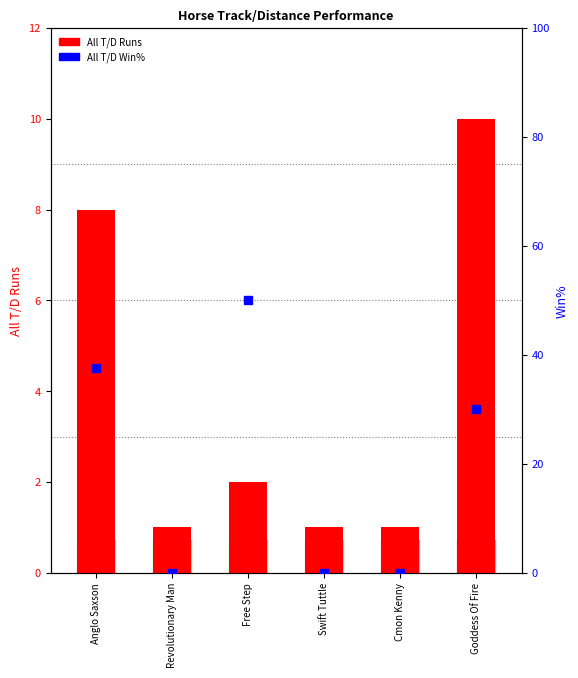

List the labels in order of value, largest first.

Goddess Of Fire, Anglo Saxson, Free Step, Revolutionary Man, Swift Tuttle, Cmon Kenny